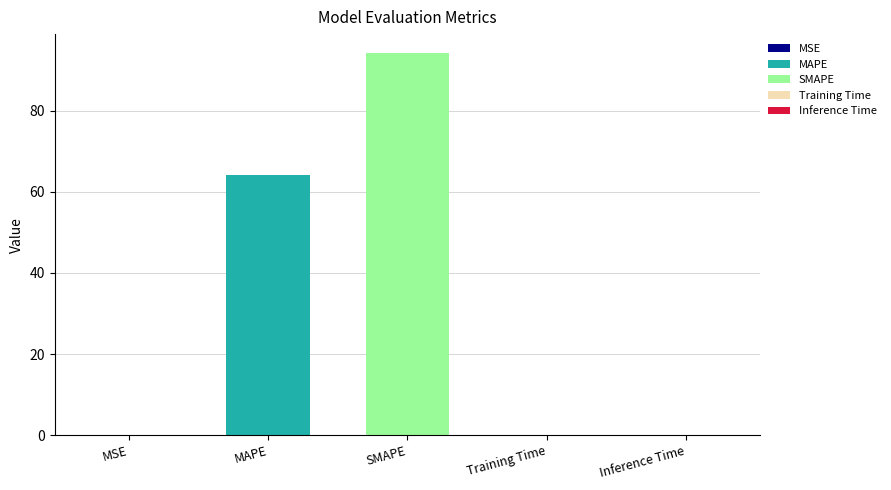

At which category does the chart reach its minimum across all series?

MSE